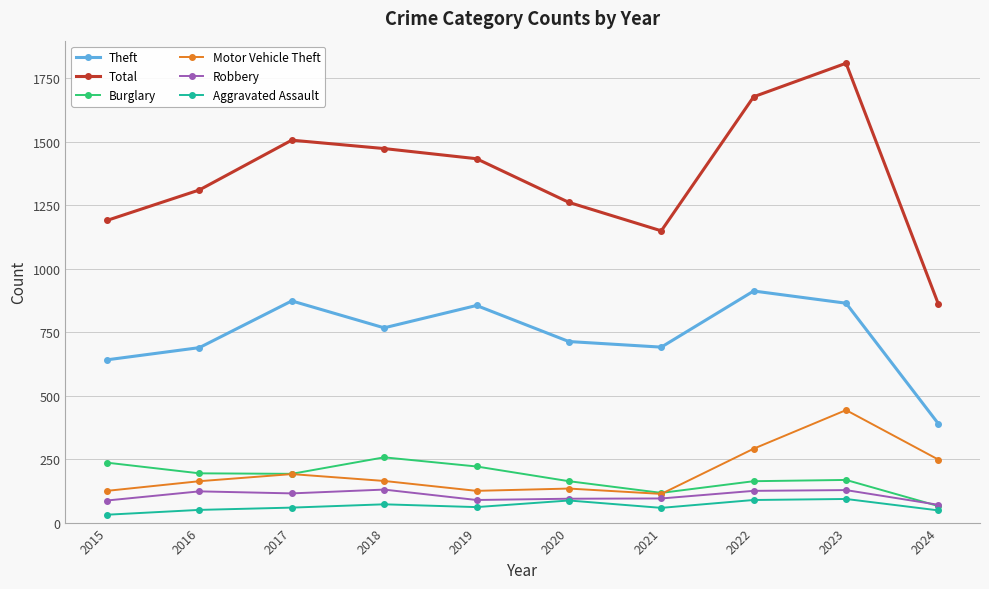

Which series has the largest total across all categories?

Total